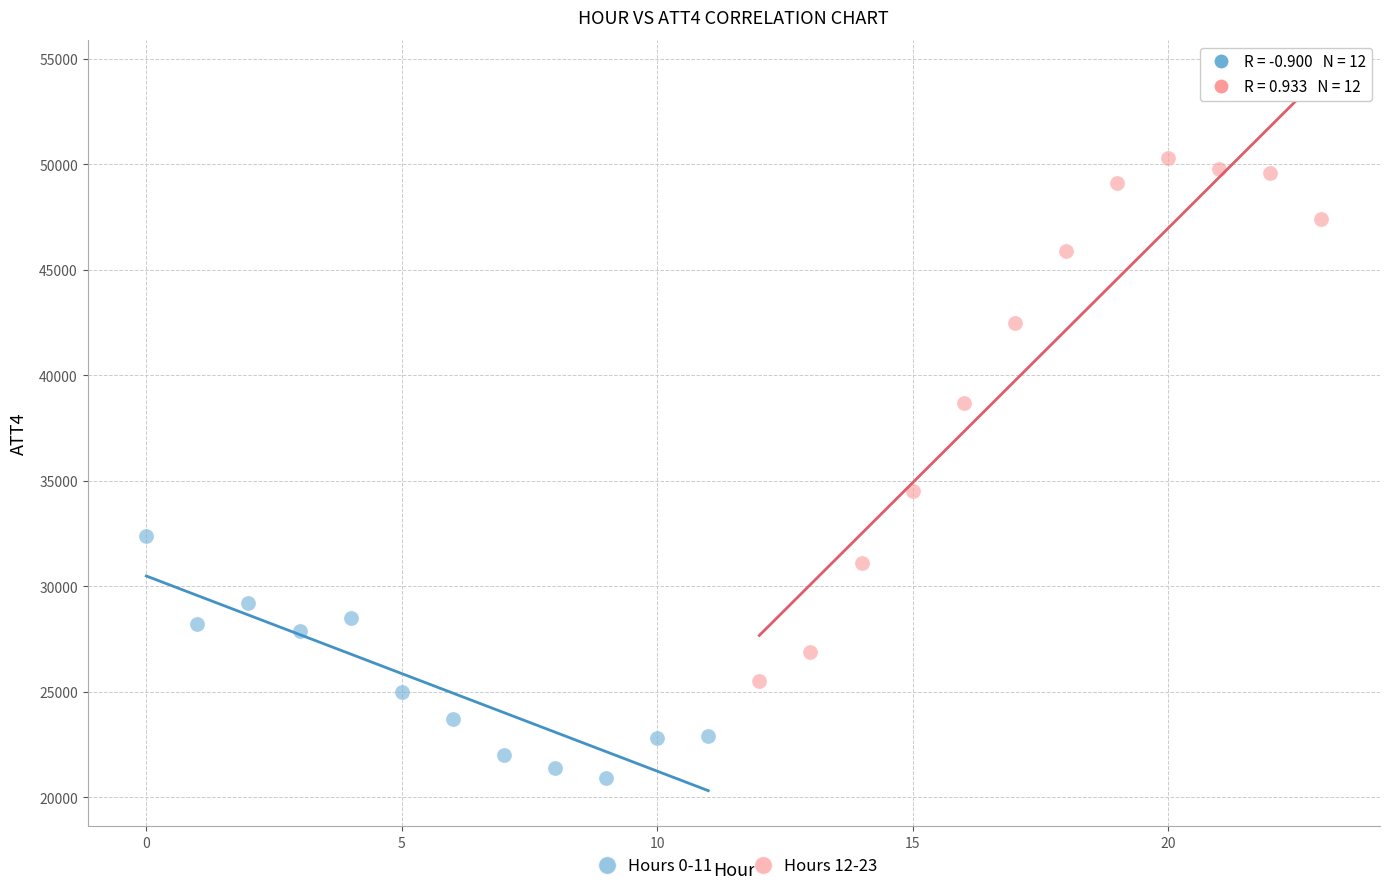

Which series has the widest spread of Y values?

Hours 12-23